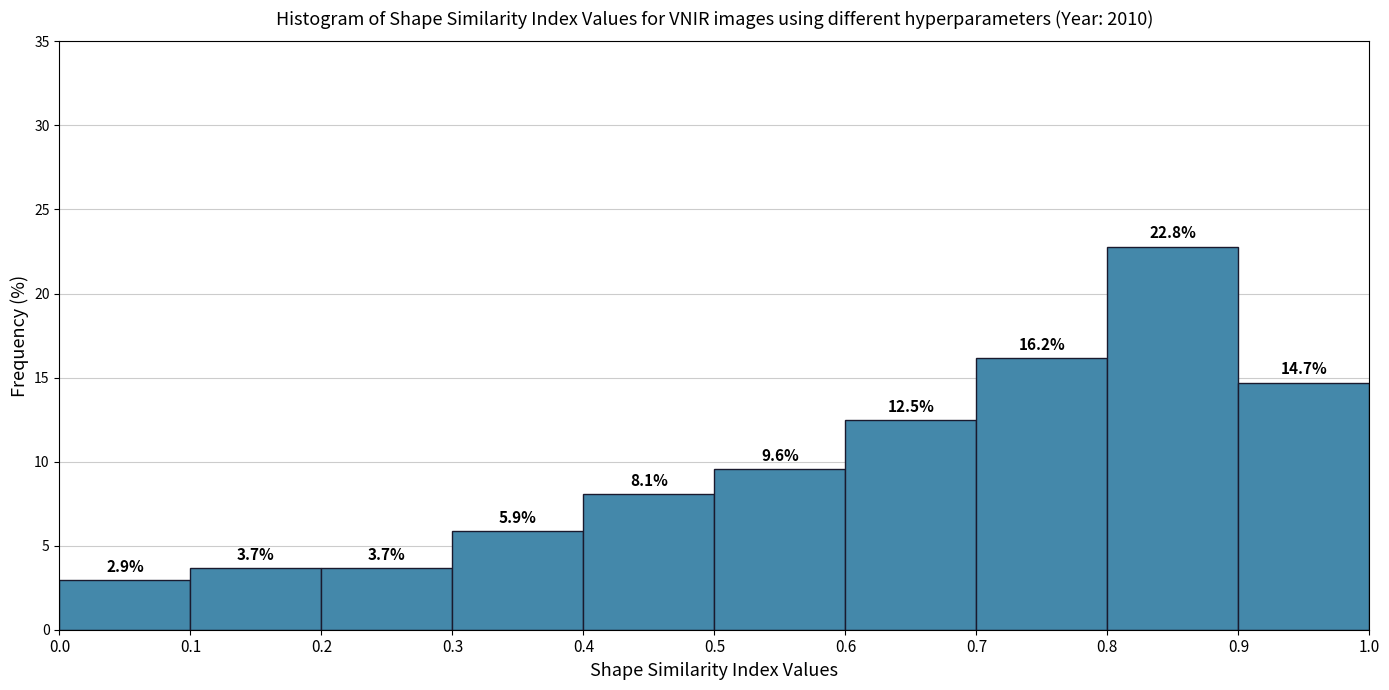

Which range on the x-axis has the tallest bar?

0.8 to 0.9